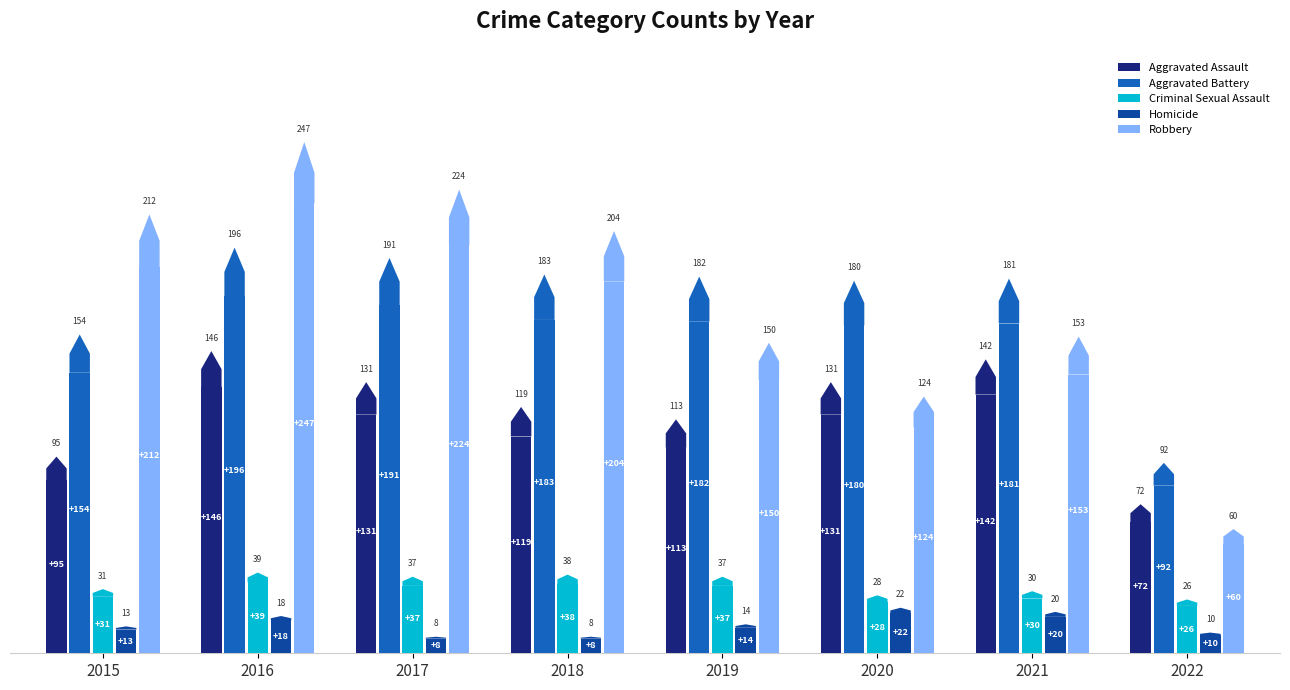

Which series has the largest total across all categories?

Robbery